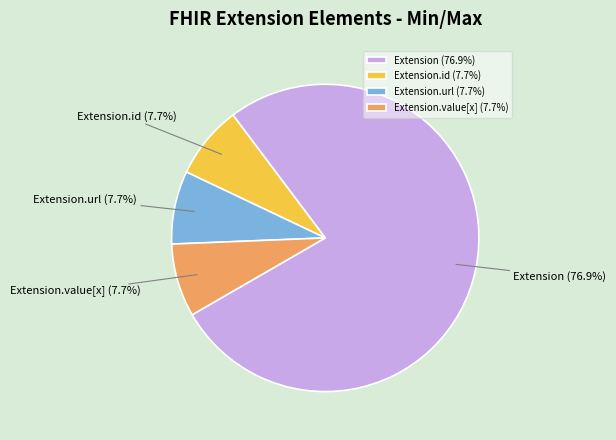

What percentage is NOT represented by Extension.value[x]?

92.3%